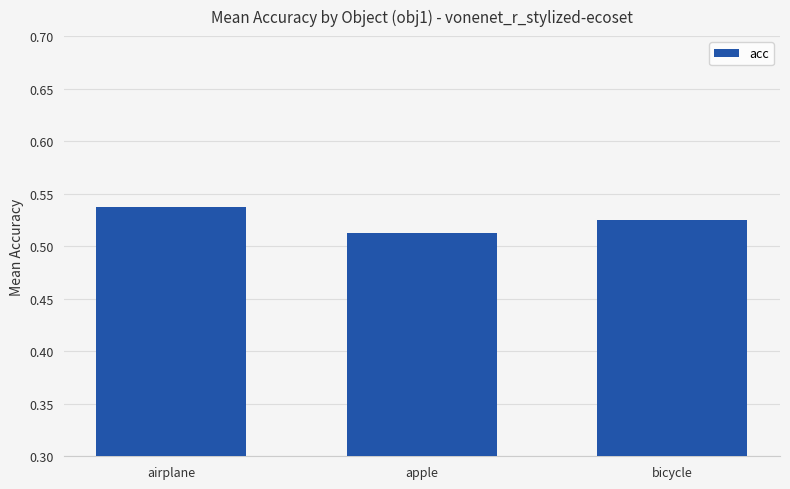

Are the bars grouped side by side (vs. stacked)?

No